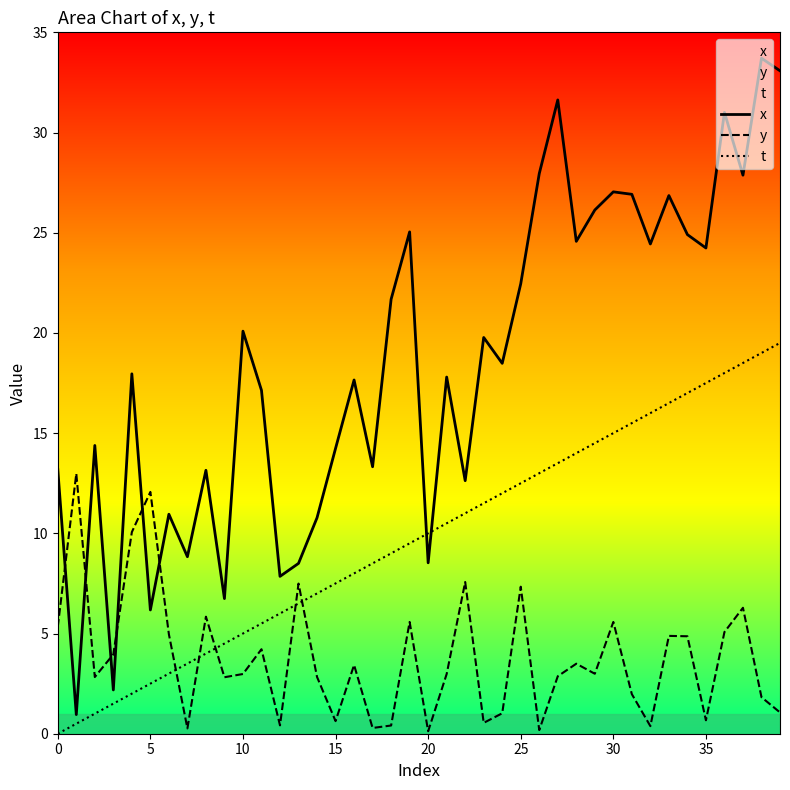

Is it true that x equals 13.2 at 0?

True